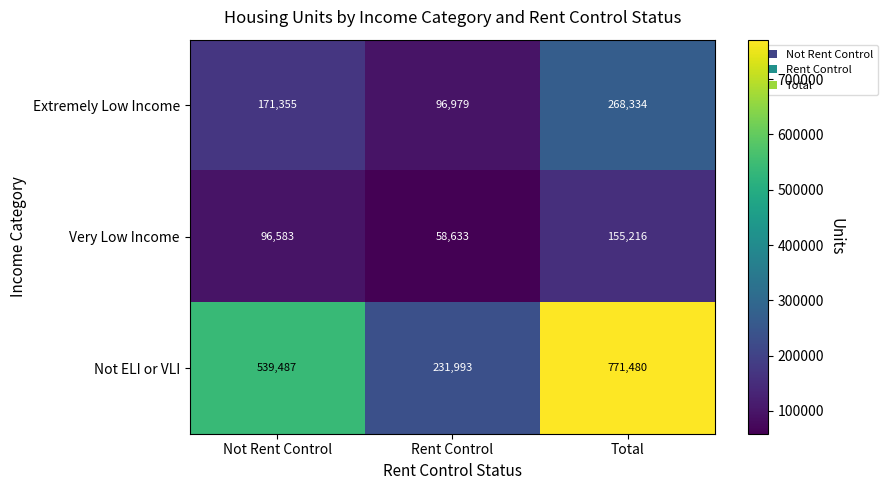

The Not ELI or VLI series shows 154589 at Rent Control. True or false?

False